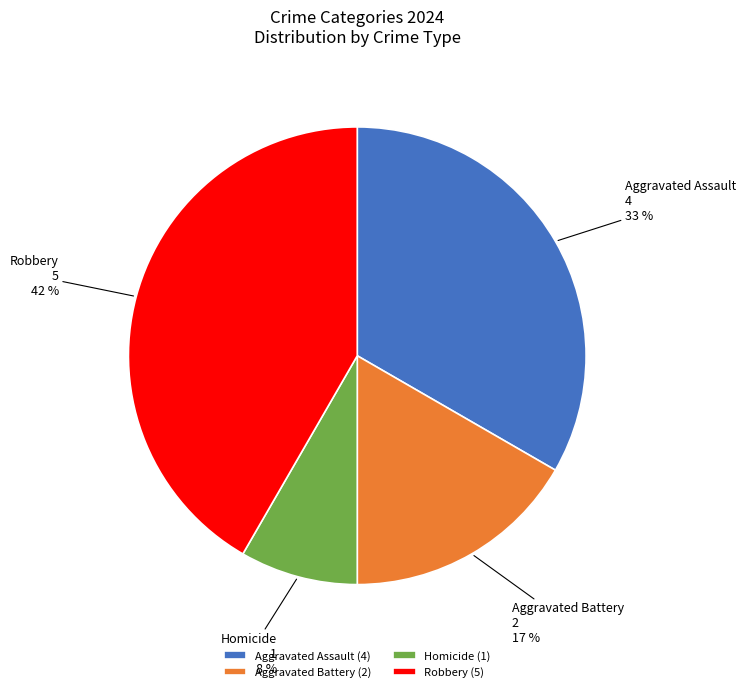

Which has a higher value, Robbery or Aggravated Battery?

Robbery